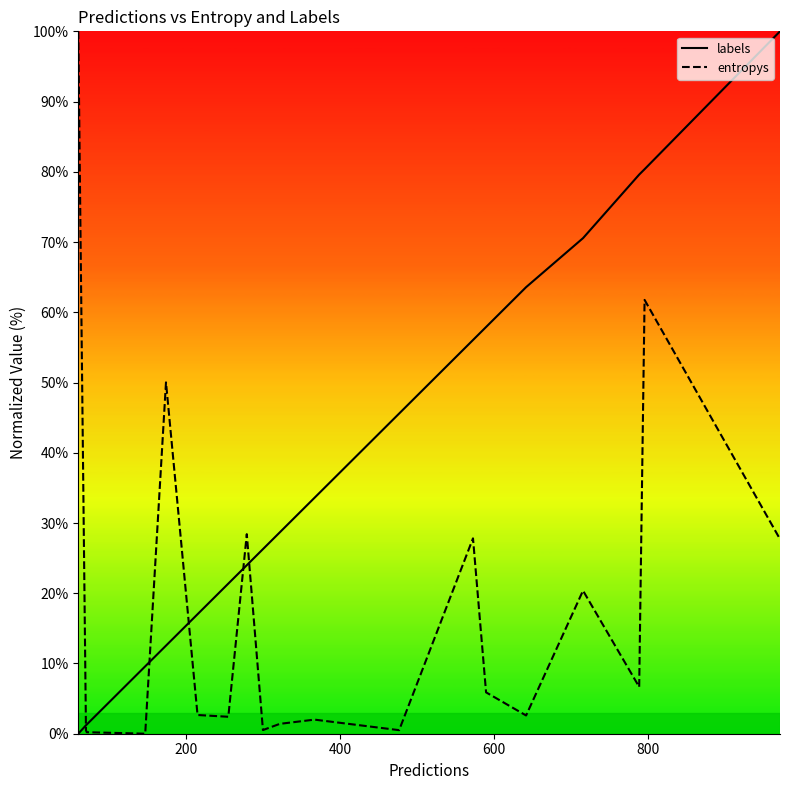

What are all the series names shown in the legend?

labels, entropys